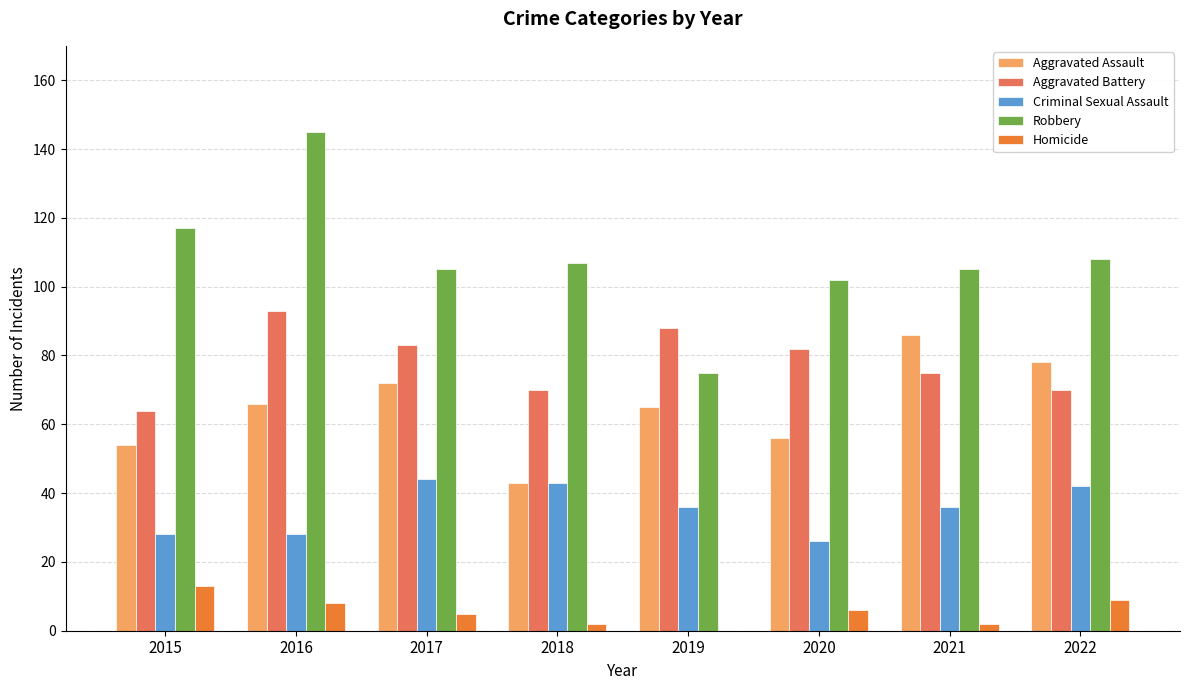

What is the sum of the Aggravated Assault values at 2016 and 2020?

122